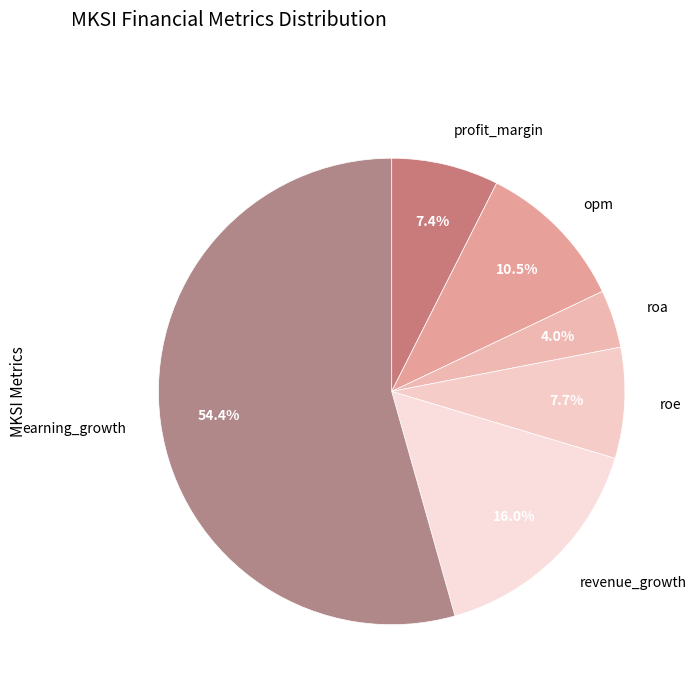

Count the number of slices in the pie.

6